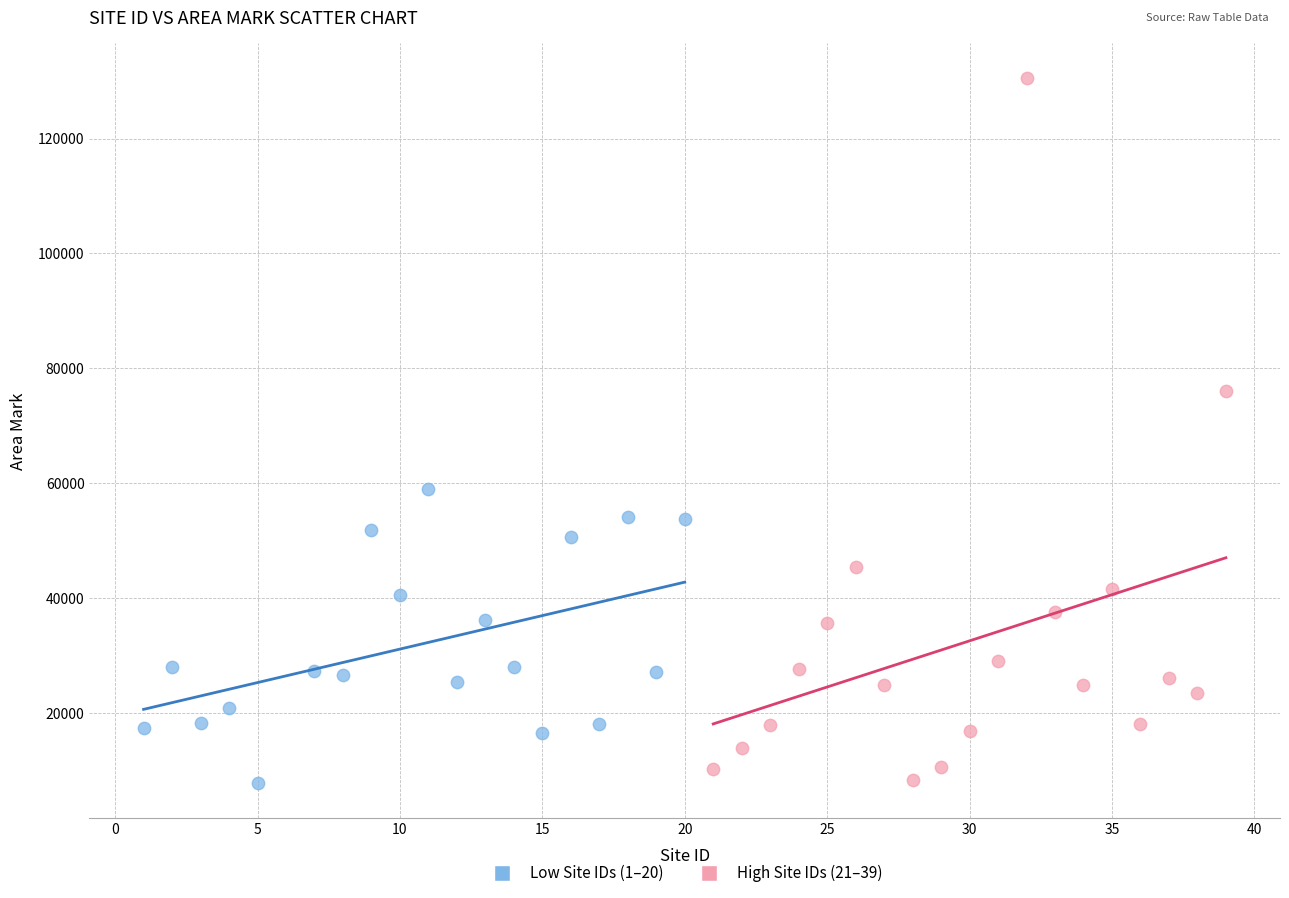

Which series contains the highest Y value?

High Site IDs (21–39)